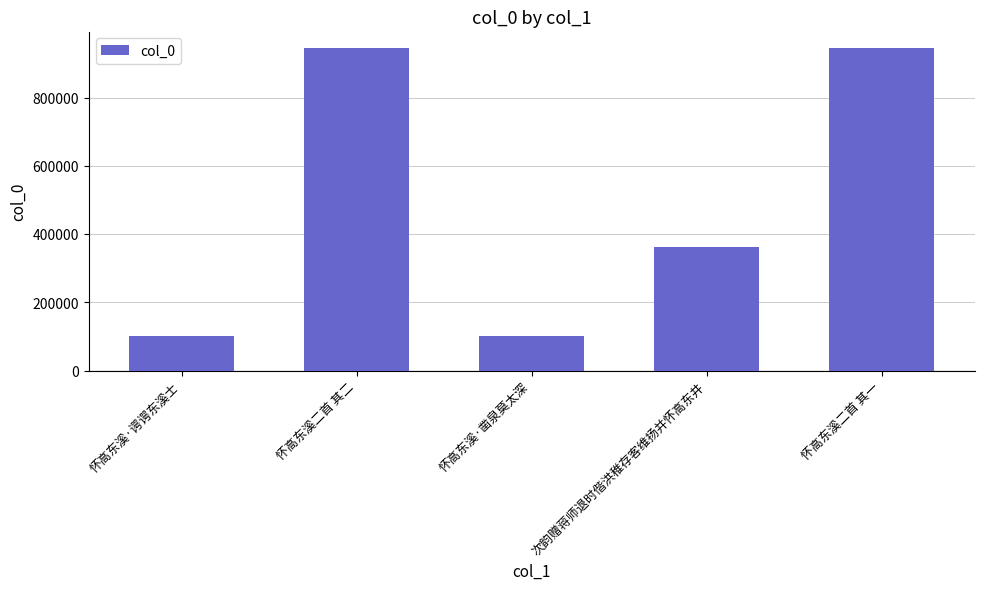

What is the change in value from 怀高东溪·谔谔东溪士 to 次韵赠蒋师退时偕洪稚存客维扬并怀高东井?

+260989